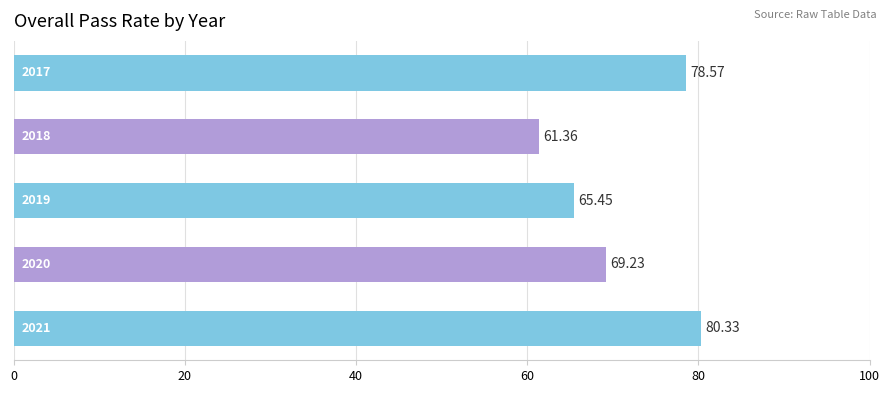

What is the sum of all values?

354.9